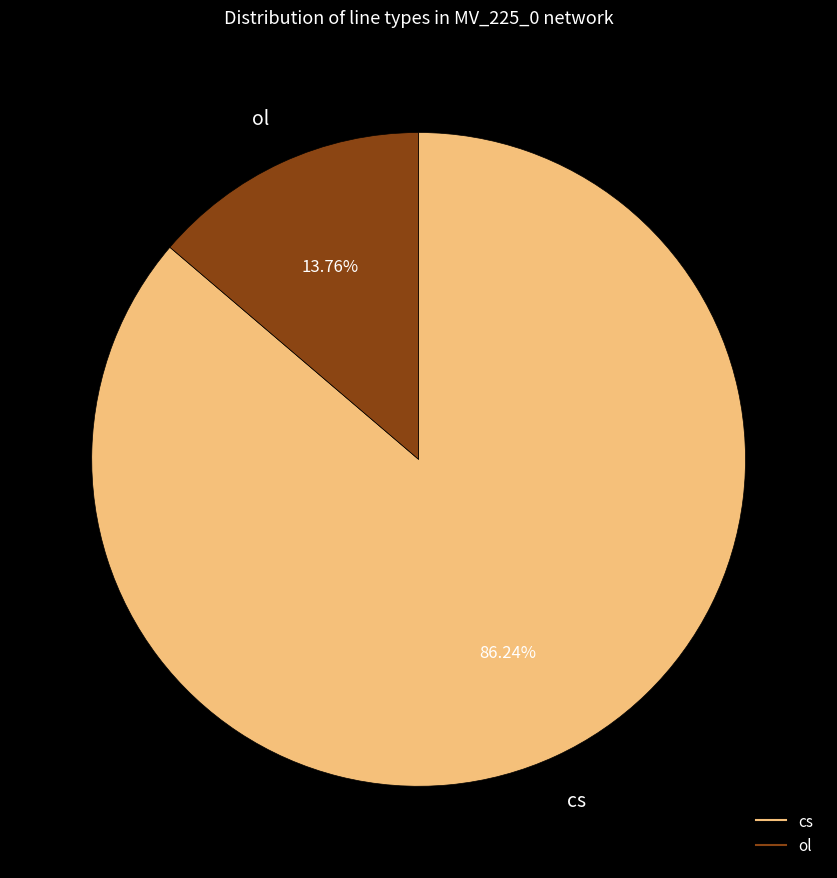

Combined, what portion of the pie is ol and cs?

100.0%